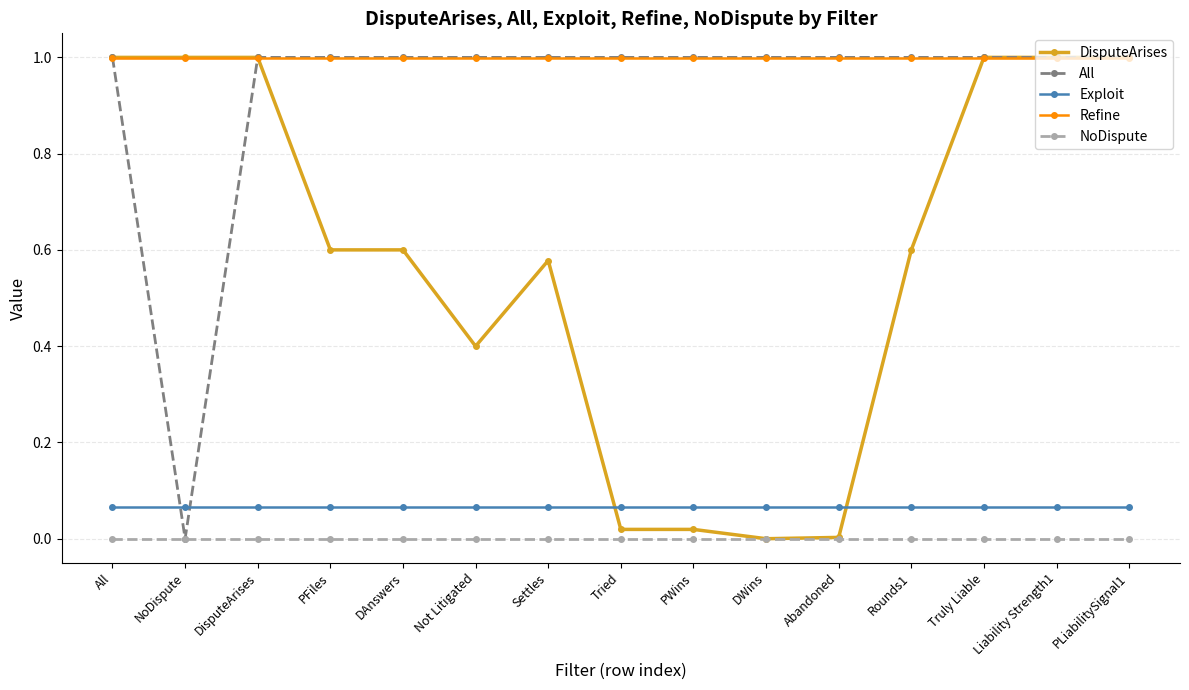

What position from the left is Not Litigated?

6